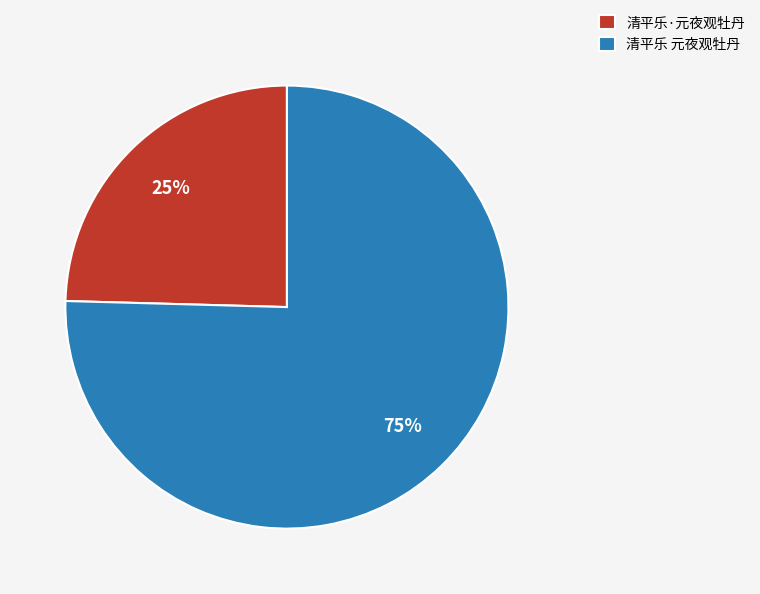

Count the number of slices in the pie.

2